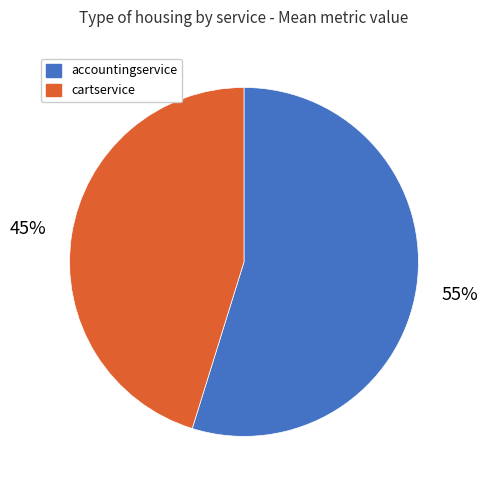

Is there a majority slice in this chart?

Yes